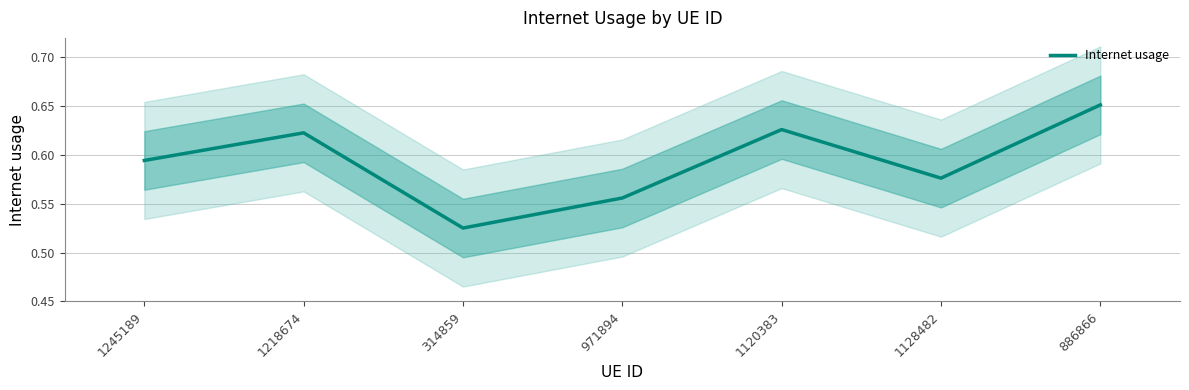

Where is the first local minimum?

314859